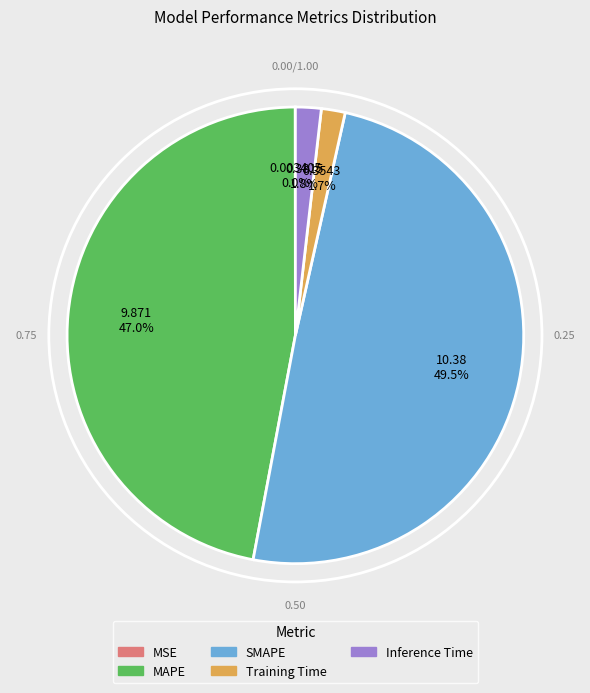

Is the sum of SMAPE and Inference Time greater than half?

Yes